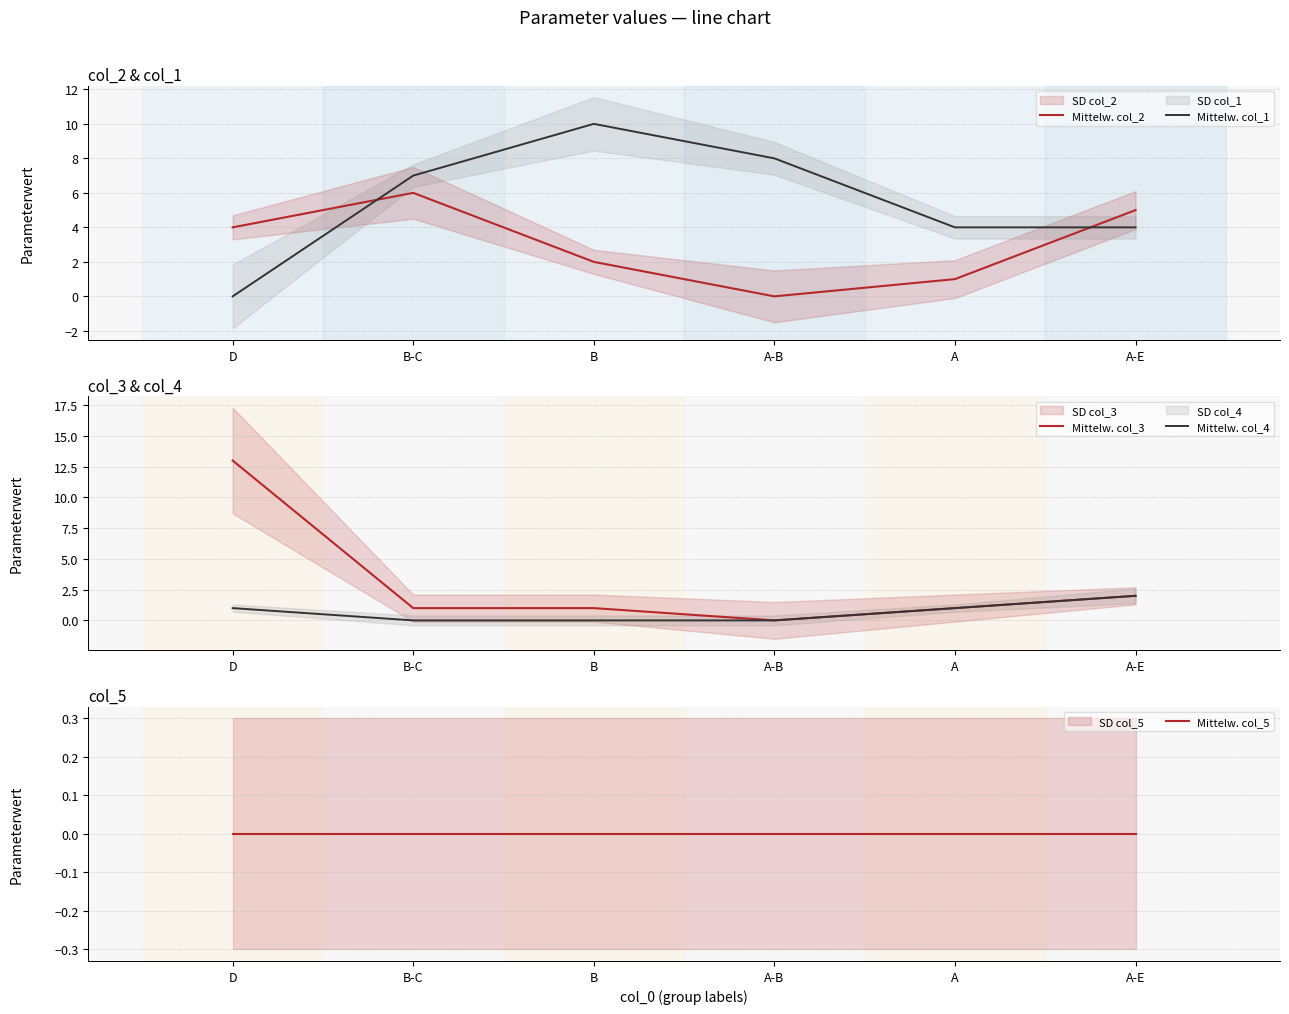

Reading left to right, what are all the values shown in this chart?

Mittelw. col_2: D=4	B-C=6	B=2	A-B=0	A=1	A-E=5
Mittelw. col_1: D=0	B-C=7	B=10	A-B=8	A=4	A-E=4
Mittelw. col_3: D=13	B-C=1	B=1	A-B=0	A=1	A-E=2
Mittelw. col_4: D=1	B-C=0	B=0	A-B=0	A=1	A-E=2
Mittelw. col_5: D=0	B-C=0	B=0	A-B=0	A=0	A-E=0